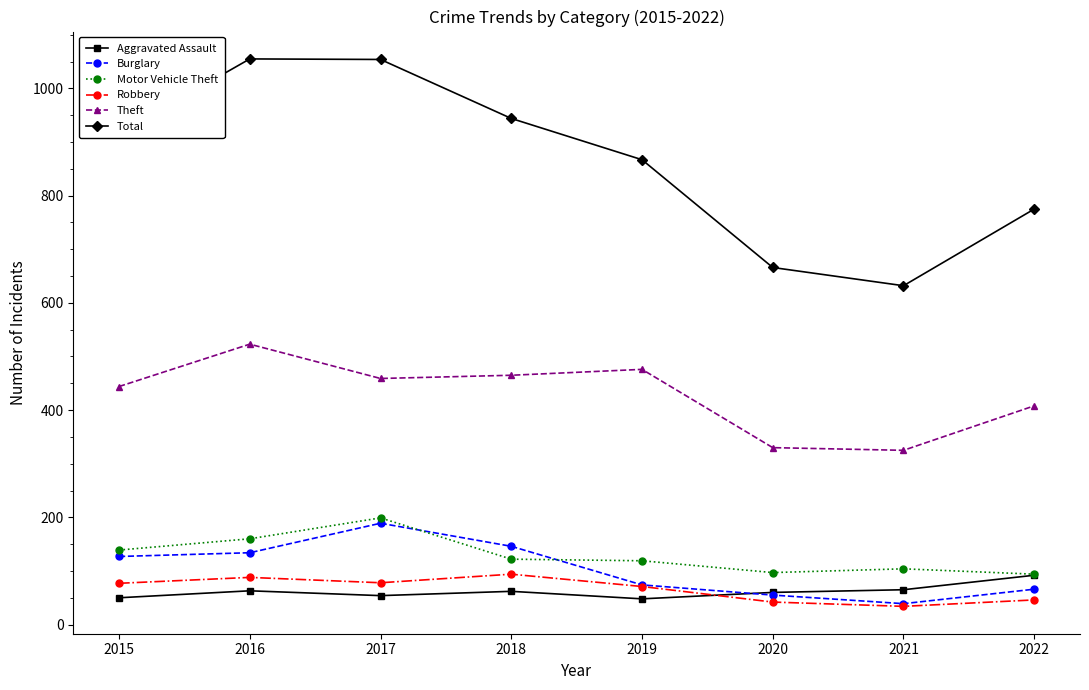

What is the difference between the maximum and second lowest values in the Burglary series?

134